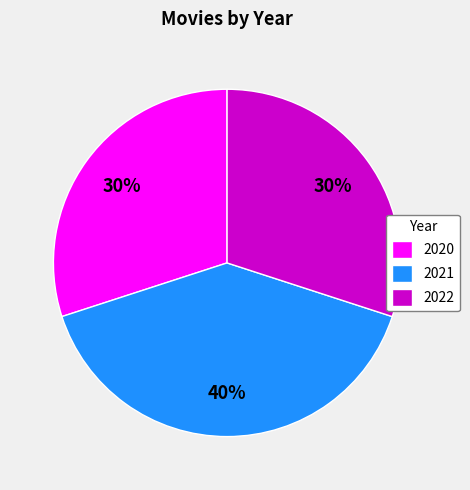

Which category has the biggest portion of the pie?

2021